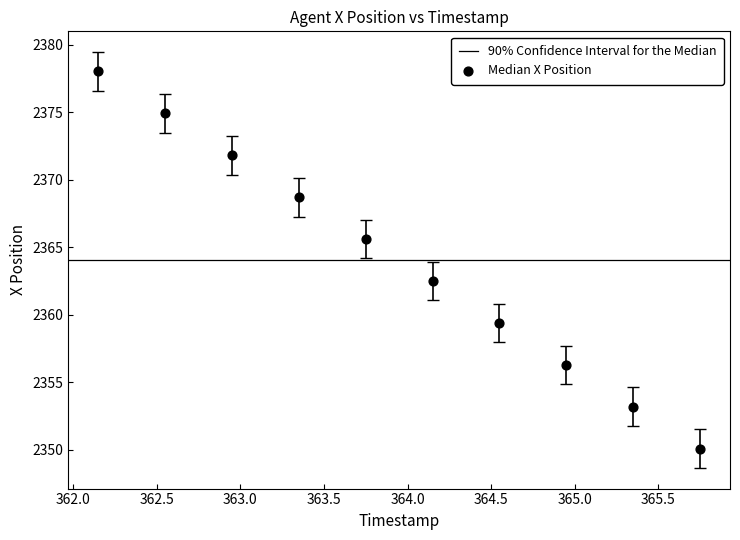

What is the range of X values (max minus min)?

3.6